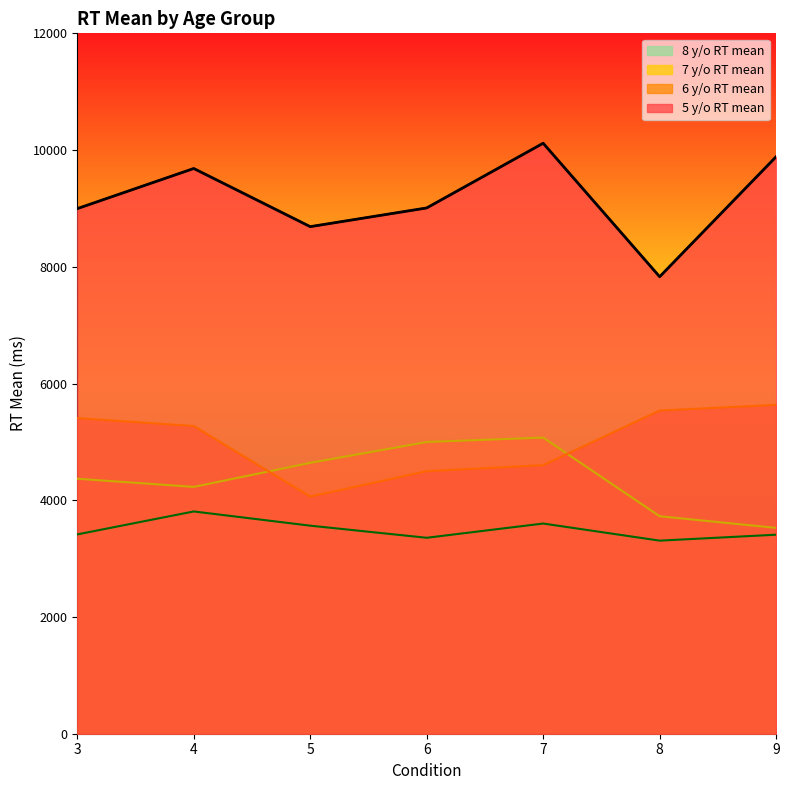

What is the lowest value of the 6 y/o RT mean series?

4063.1